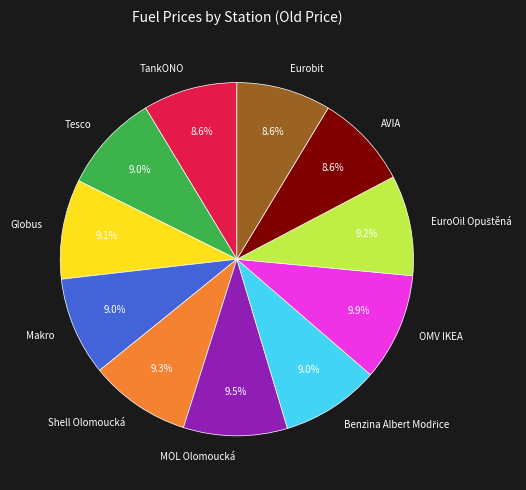

To the nearest percent, what is the difference between the largest and smallest slice percentages?

1%